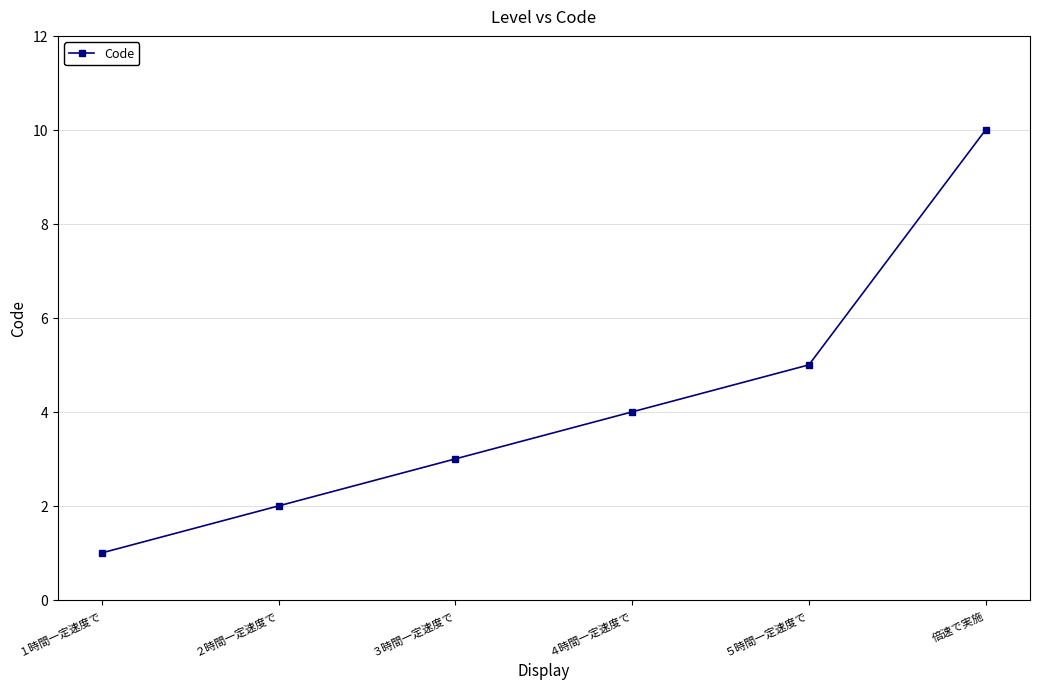

List the labels in order of value, largest first.

倍速で実施, ５時間一定速度で, ４時間一定速度で, ３時間一定速度で, ２時間一定速度で, １時間一定速度で